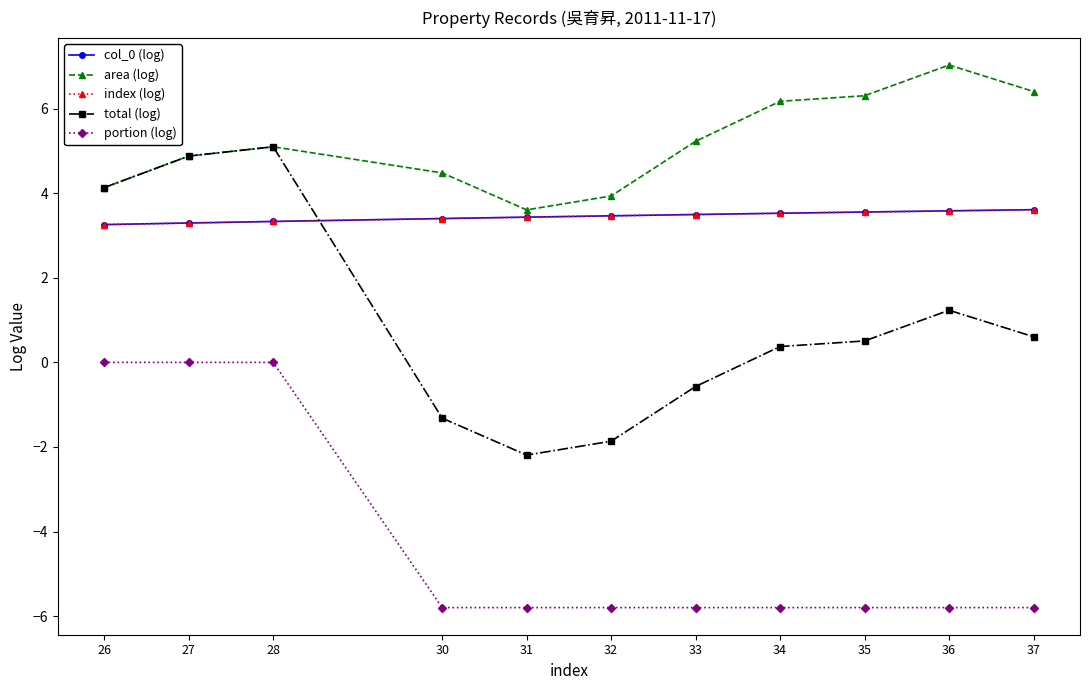

Does the chart have visible grid lines?

No